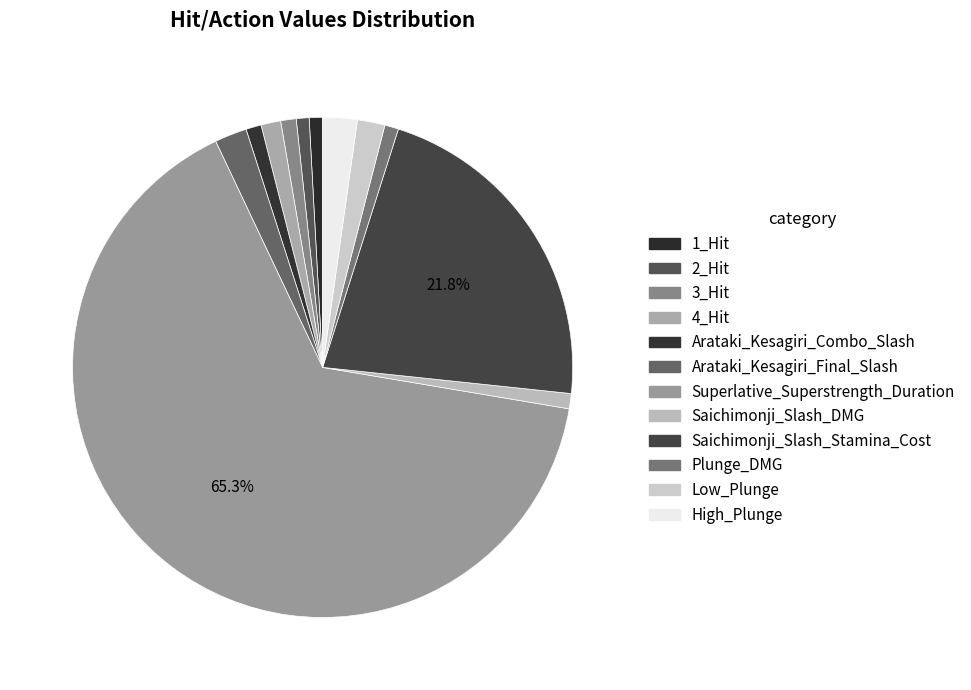

Which slice is the largest?

Superlative_Superstrength_Duration